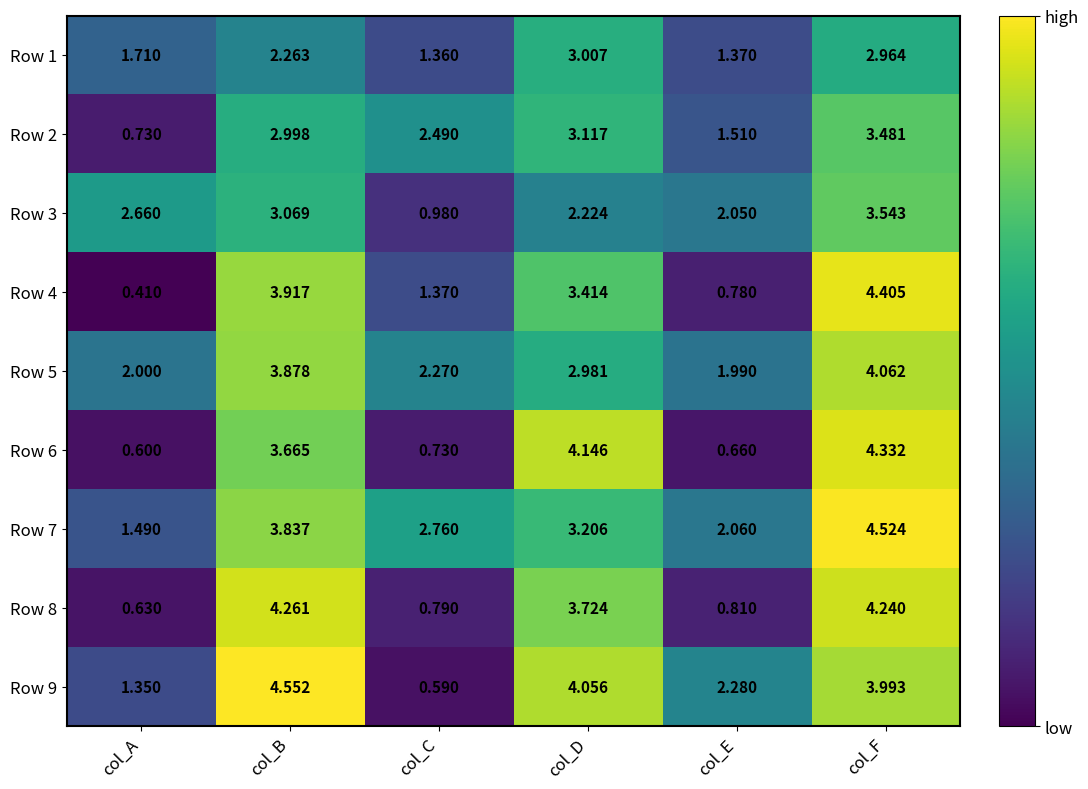

At which label does Row 9 first exceed 3?

col_B